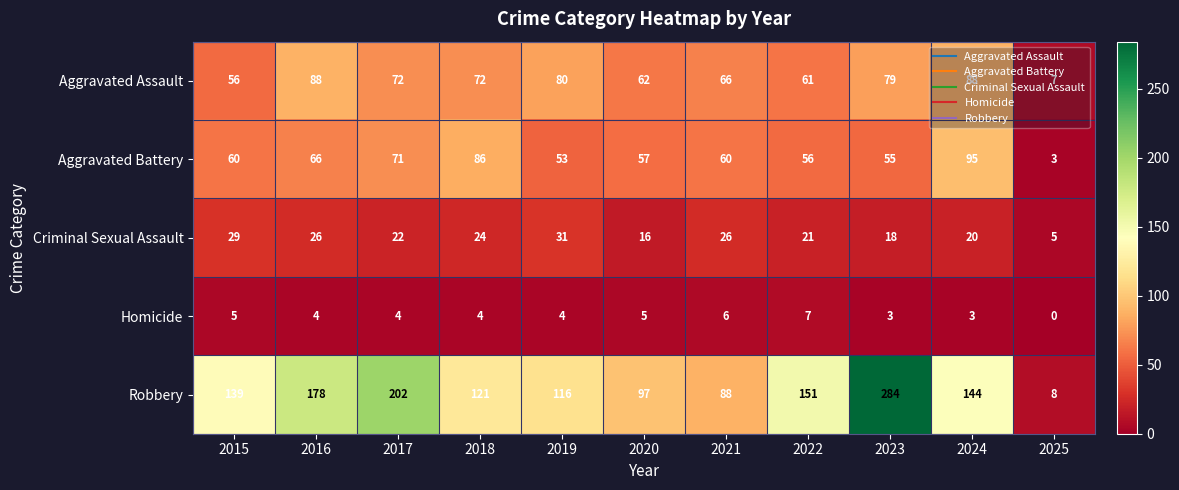

The Aggravated Battery series shows 53 at 2019. True or false?

True